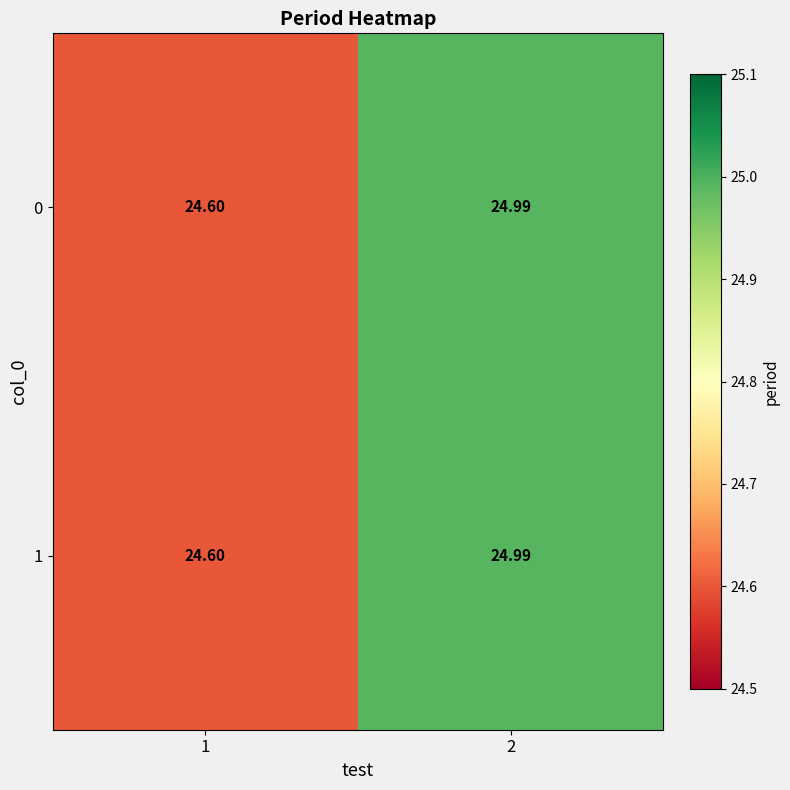

Count the number of categories in the chart.

2